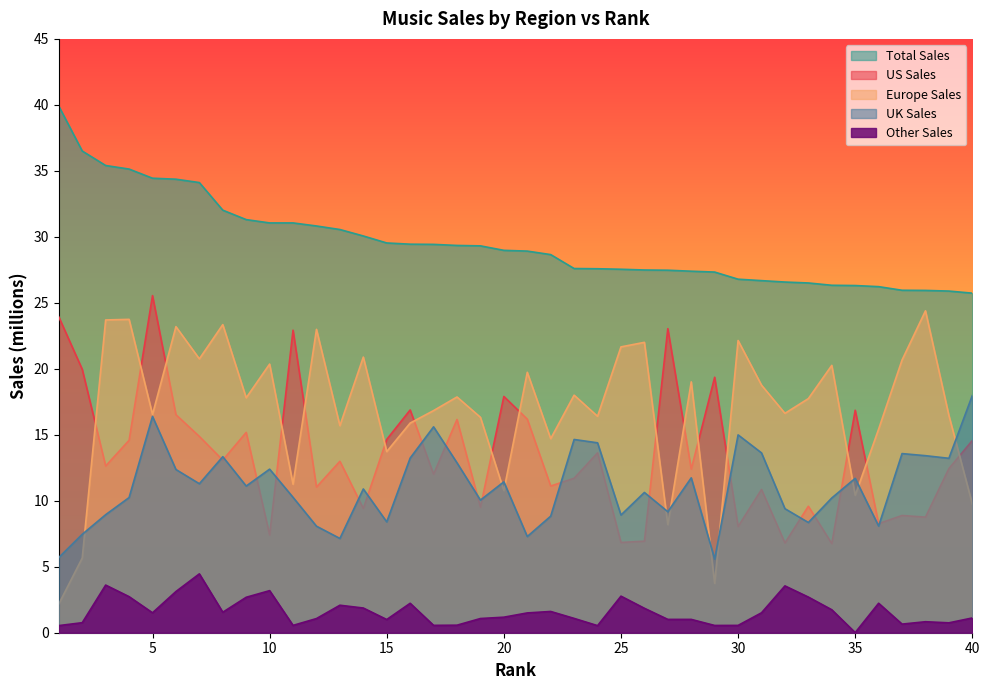

True or false: Total Sales and Other Sales intersect in this chart.

False